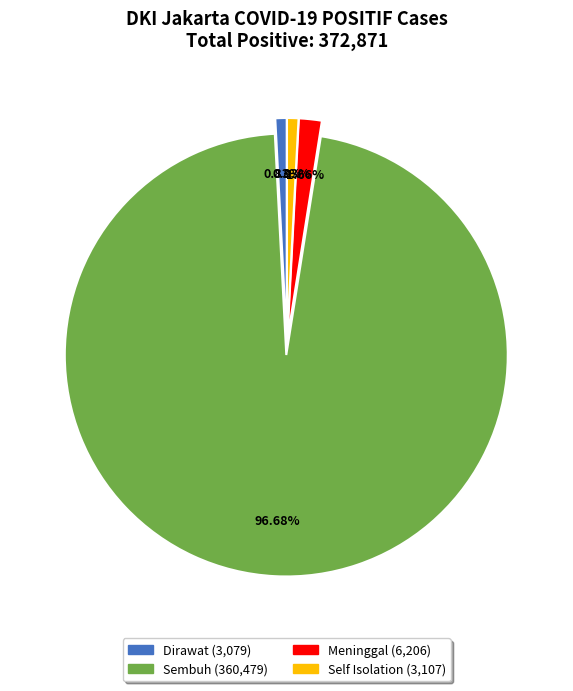

How many segments does this pie chart have?

4